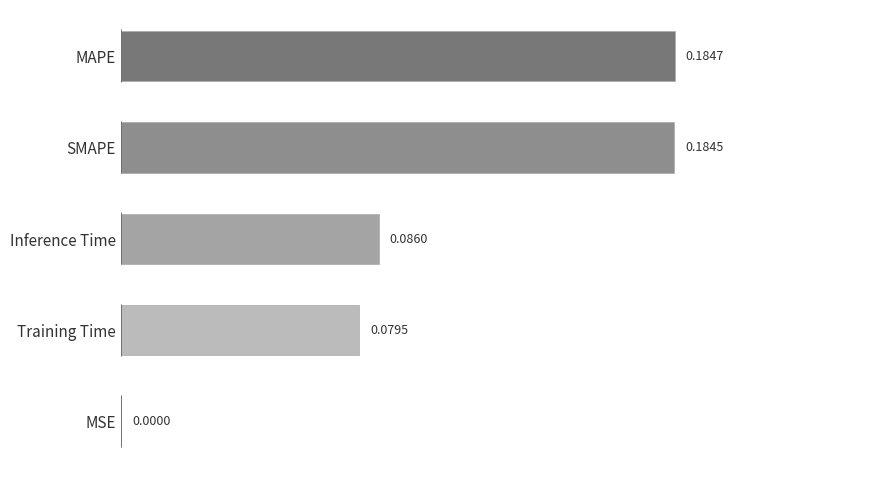

What is the sum of the values at Inference Time and MAPE?

0.3